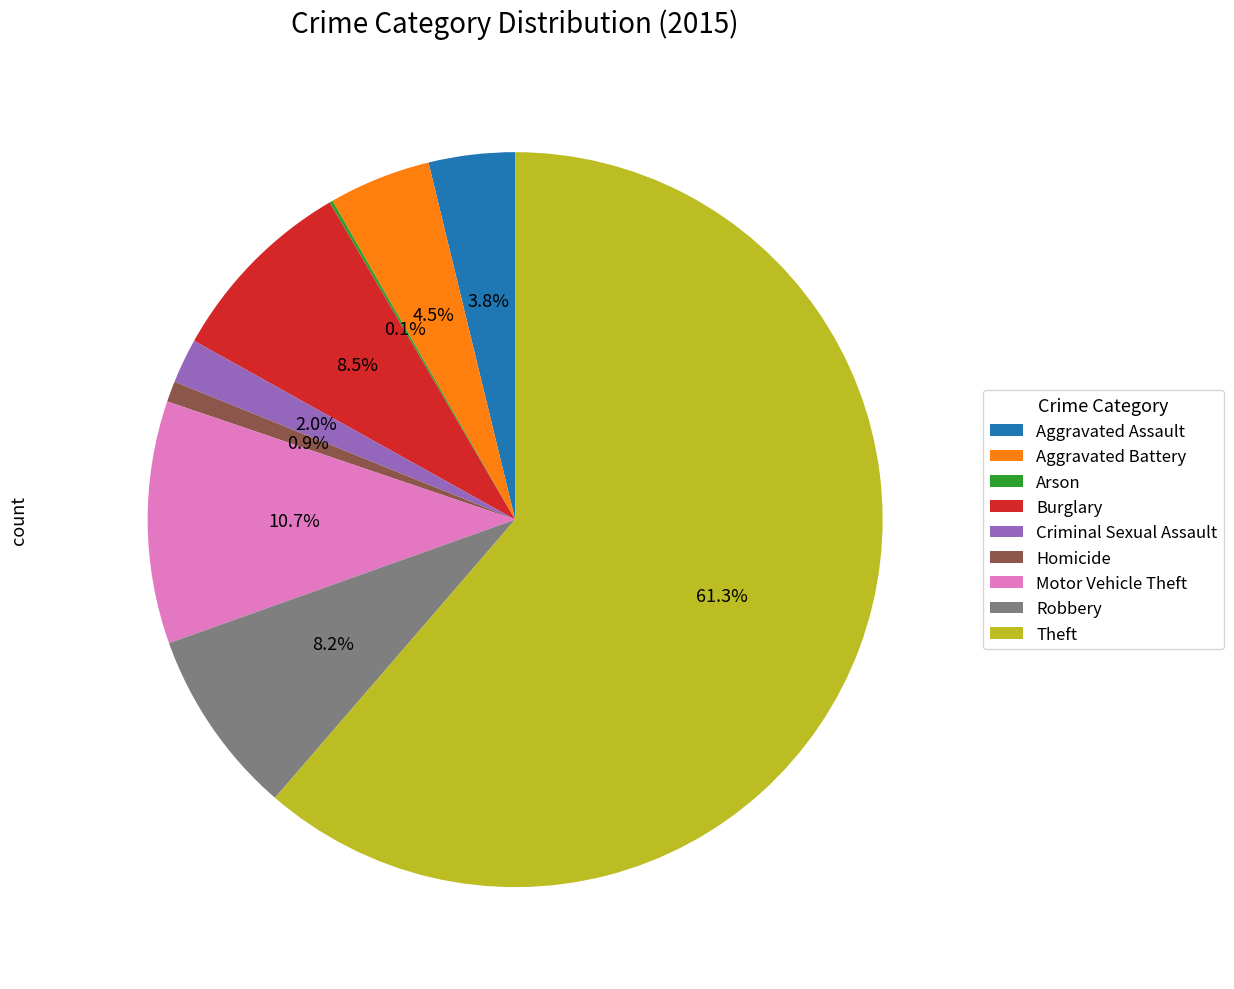

How much of the chart is everything except Robbery?

91.8%